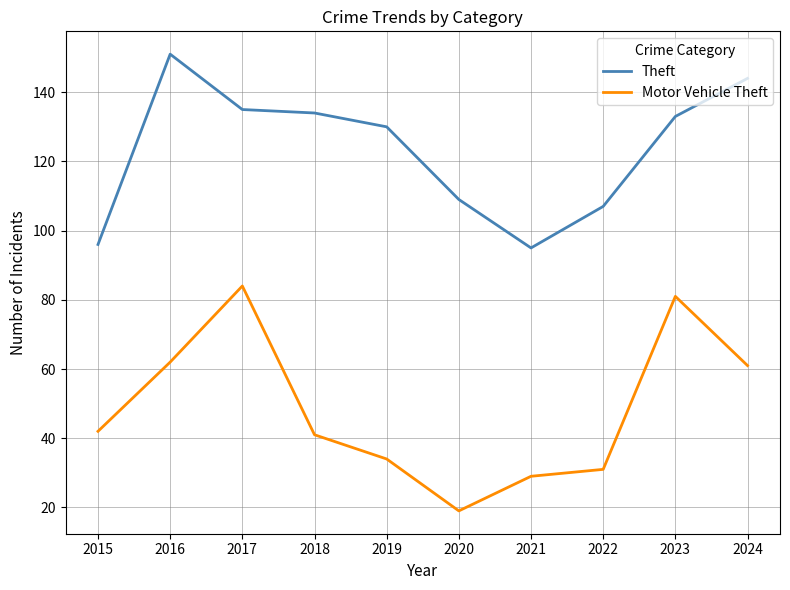

What is the difference between the maximum and minimum values in the Theft series?

56